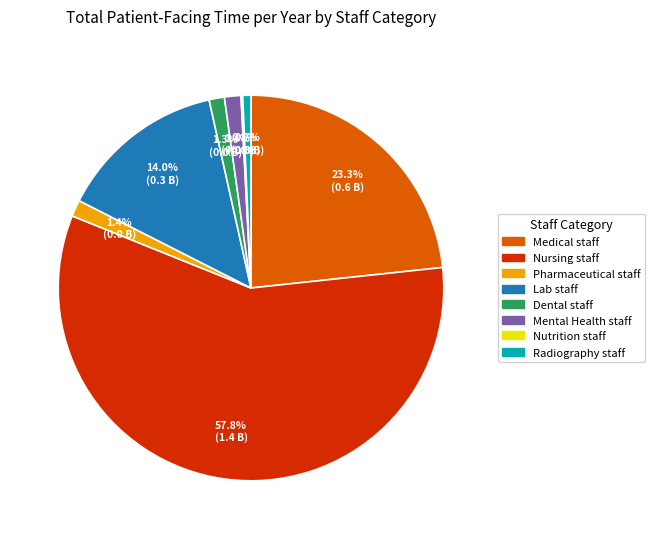

Which category accounts for the majority?

Nursing staff